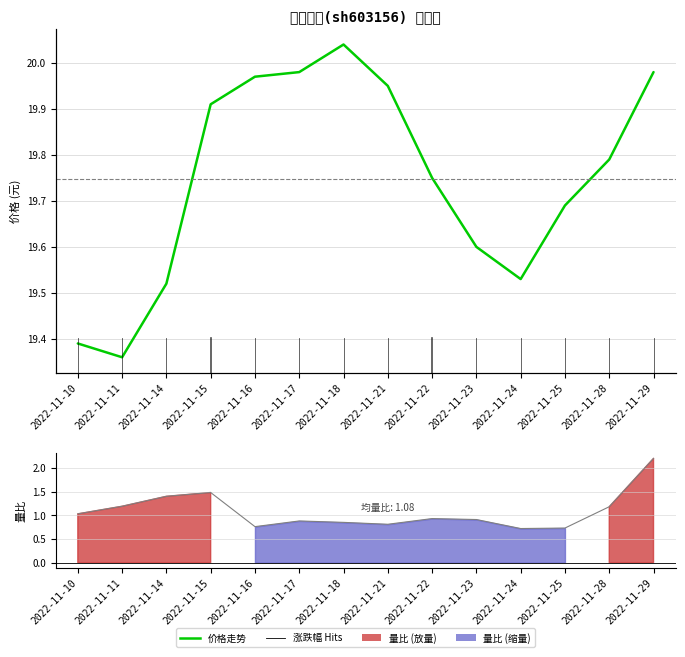

Reading right to left, what are all the values shown in this chart?

价格: 20.0	19.8	19.7	19.5	19.6	19.8	19.9	20.0	20.0	20.0	19.9	19.5	19.4	19.4
量比: 2.2	1.2	0.7	0.7	0.9	0.9	0.8	0.8	0.9	0.8	1.5	1.4	1.2	1.0